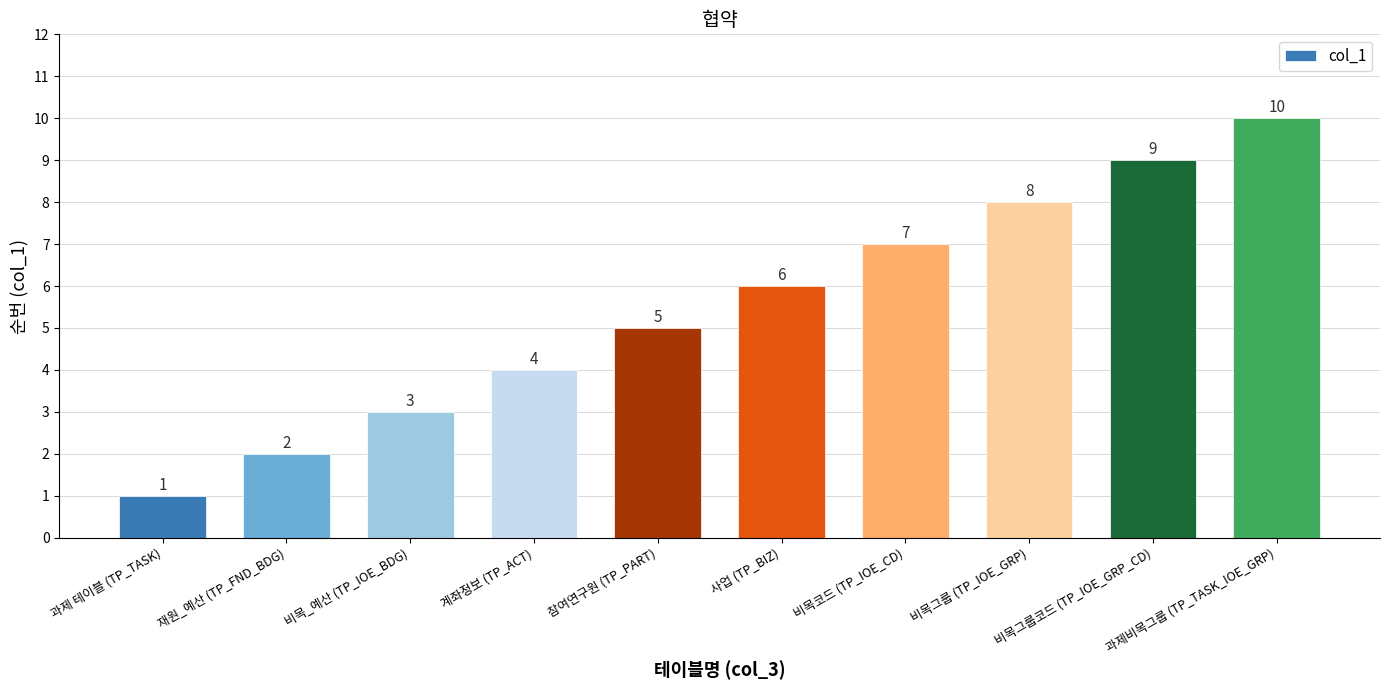

Where is the data nearest to the value 5?

참여연구원 (TP_PART)